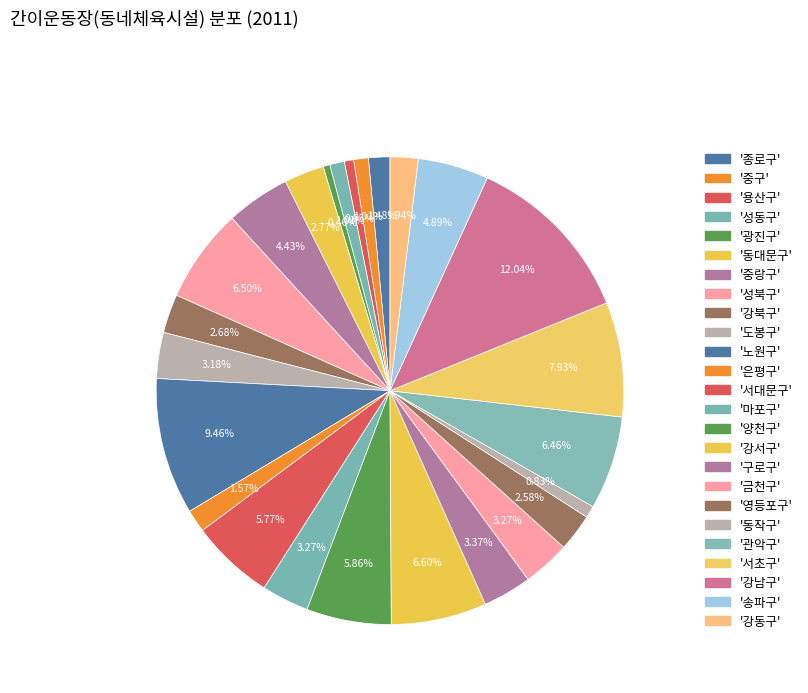

How many slices are in this pie chart?

25